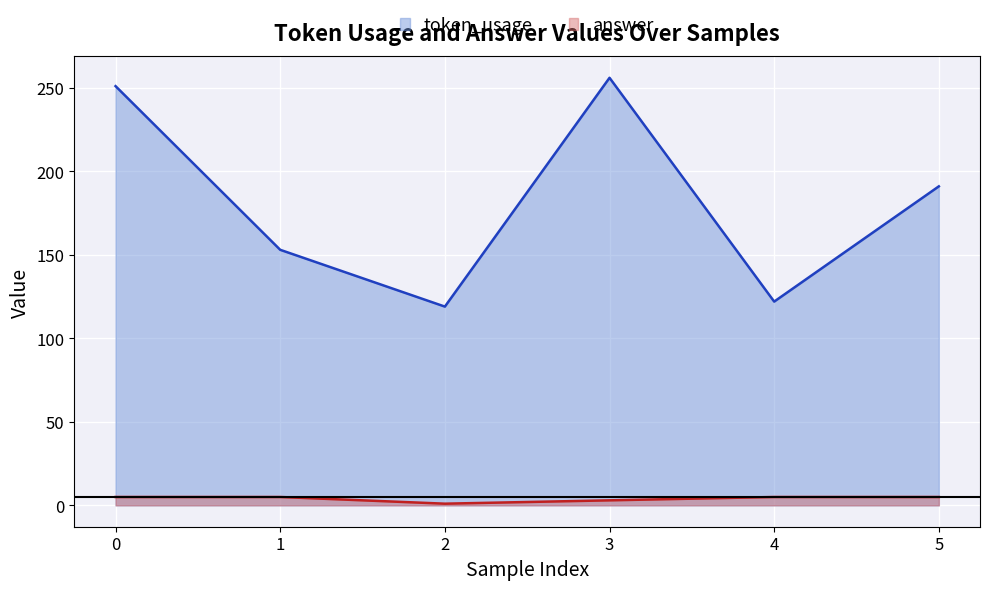

What is the total value across all series at 5?

196